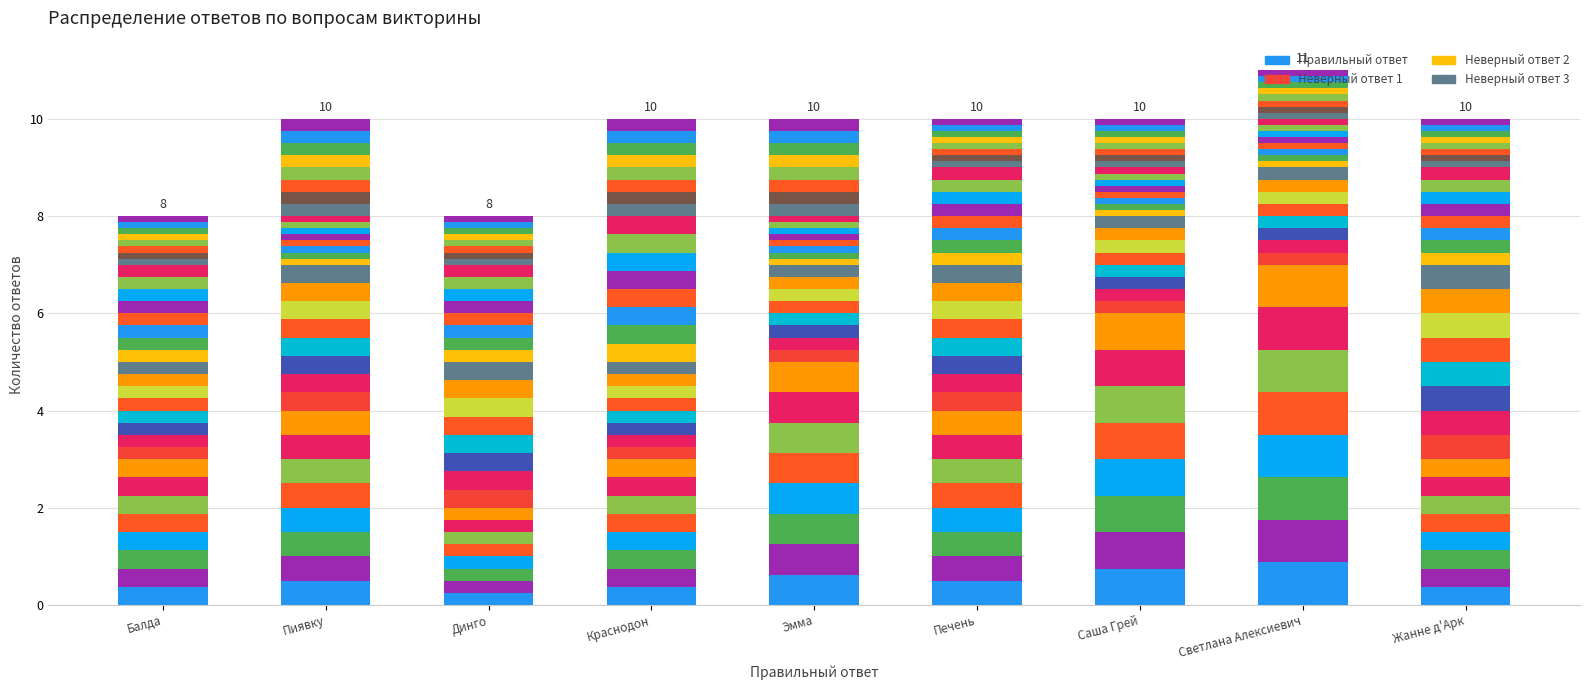

The chart shows a value of 0.6 at Светлана Алексиевич. True or false?

False